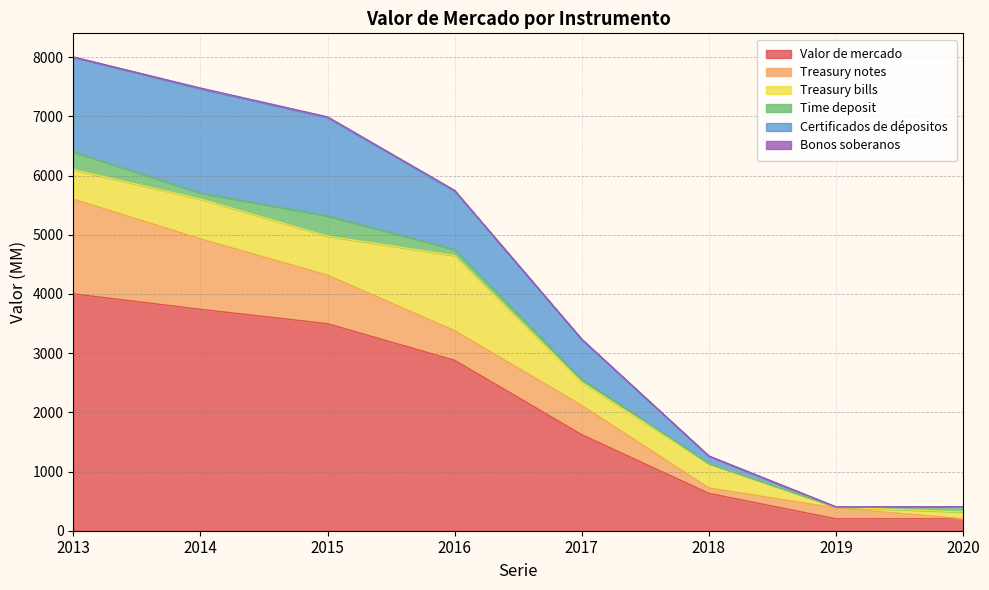

Where is the first local maximum for Time deposit?

2015